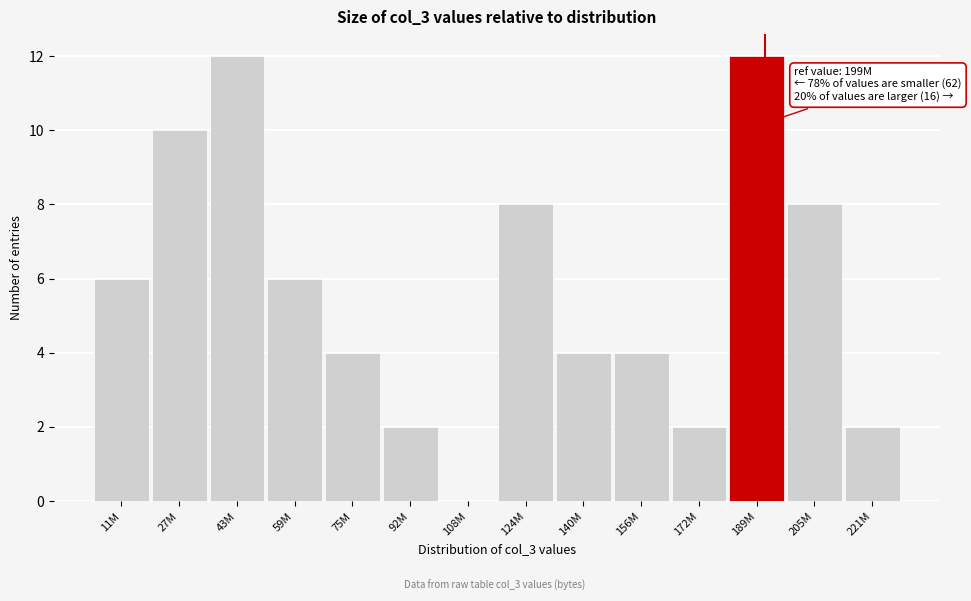

Reading left to right, what are all the values shown in this chart?

11M=6	27M=10	43M=12	59M=6	75M=4	92M=2	108M=0	124M=8	140M=4	156M=4	172M=2	189M=12	205M=8	221M=2